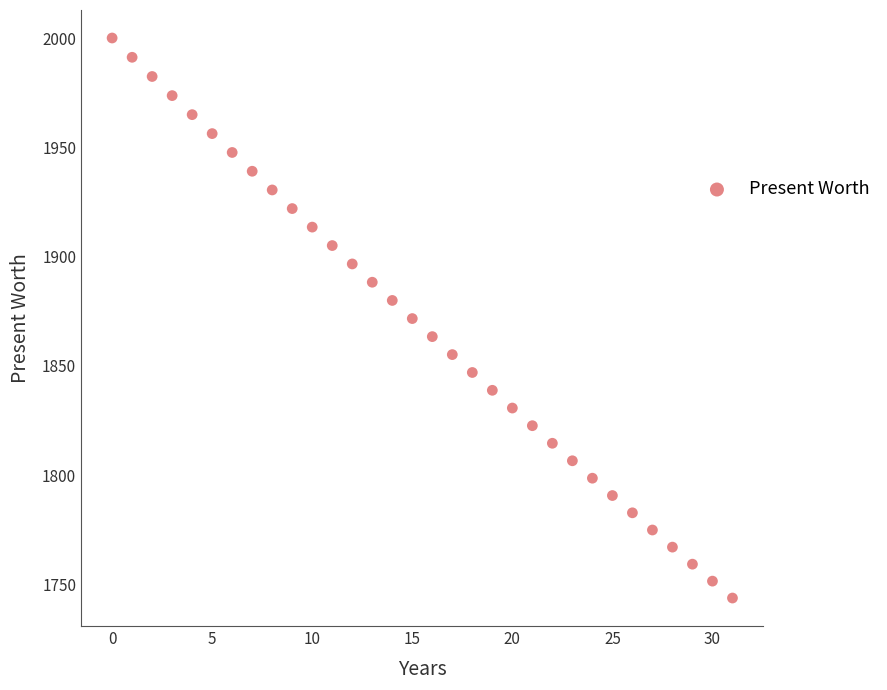

What is the range of Y values (max minus min)?

256.2